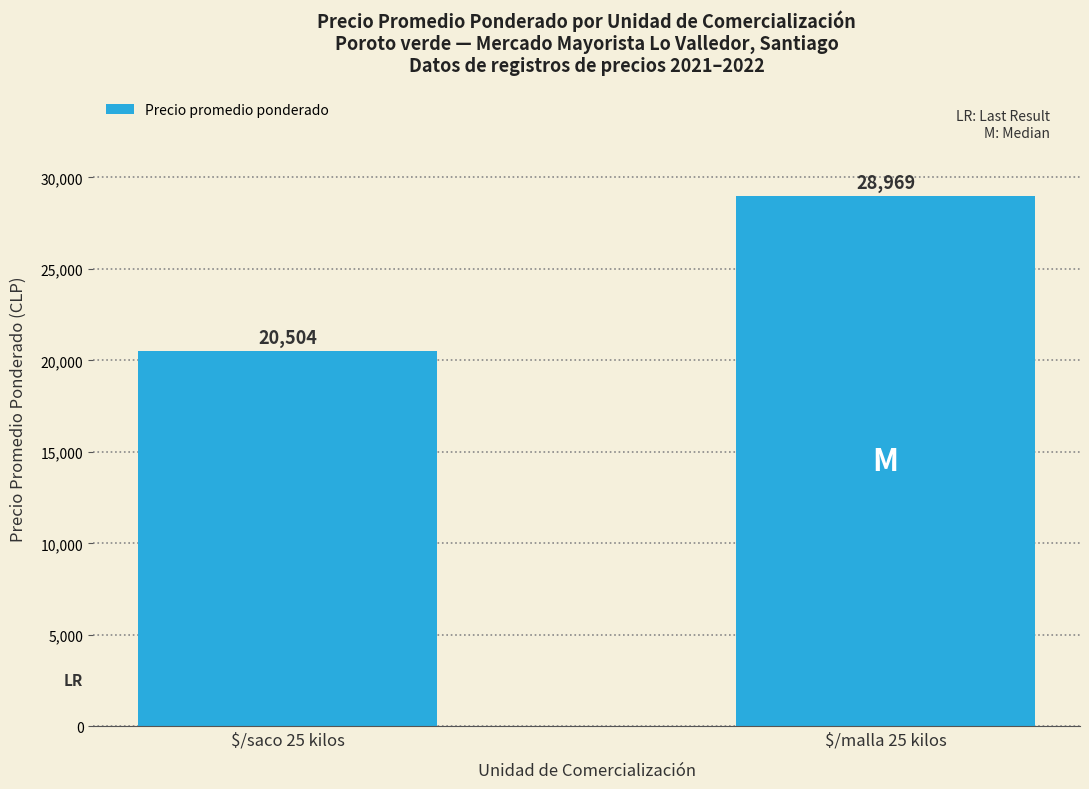

What is the sum of the values at $/malla 25 kilos and $/saco 25 kilos?

49473